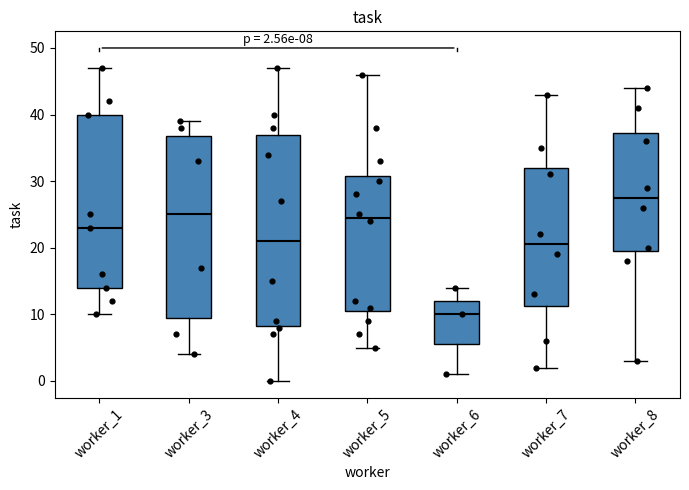

Which box's median line is the highest?

worker_8